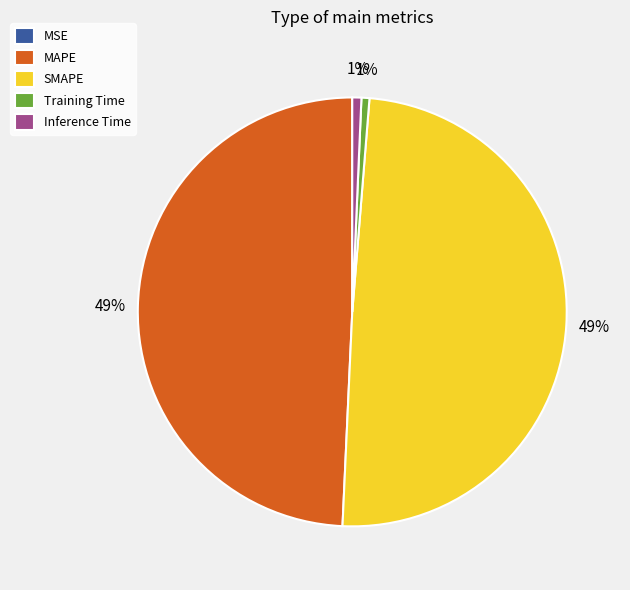

To the nearest percent, what percentage of the pie is SMAPE?

49%